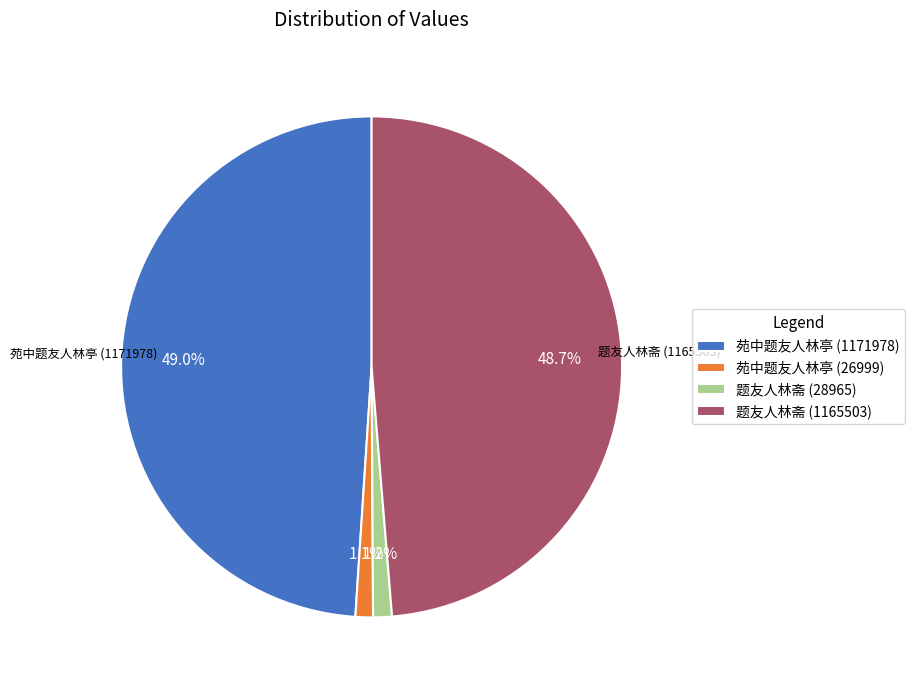

Which has a higher value, 苑中题友人林亭 (26999) or 苑中题友人林亭 (1171978)?

苑中题友人林亭 (1171978)